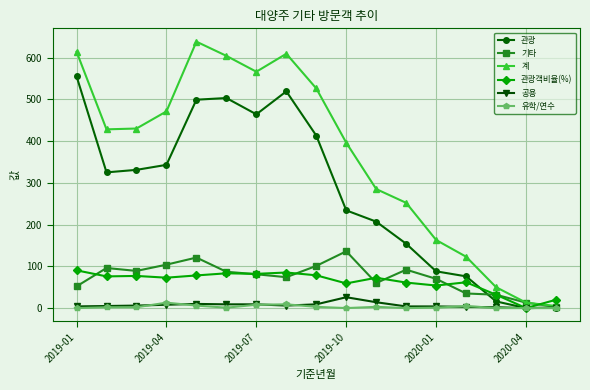

Which series has the largest range (max minus min)?

계